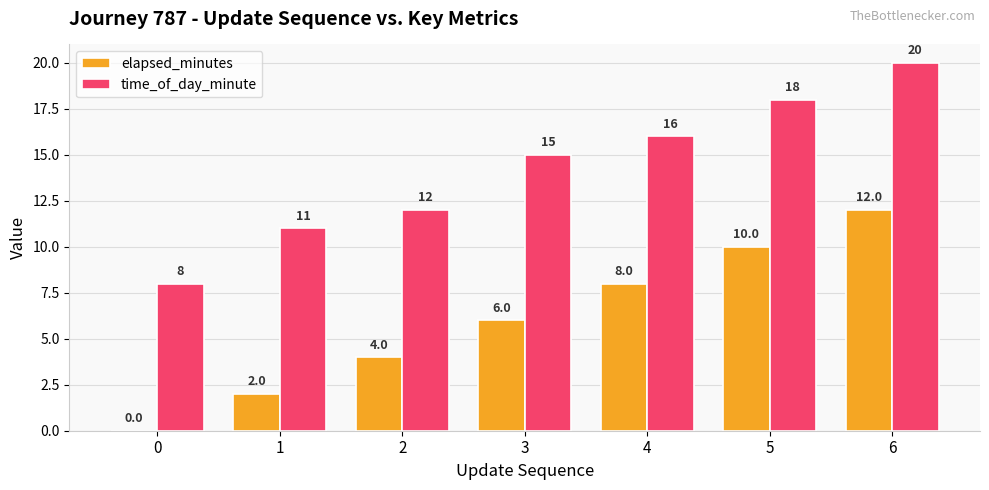

What is the total value across all series at 0?

8